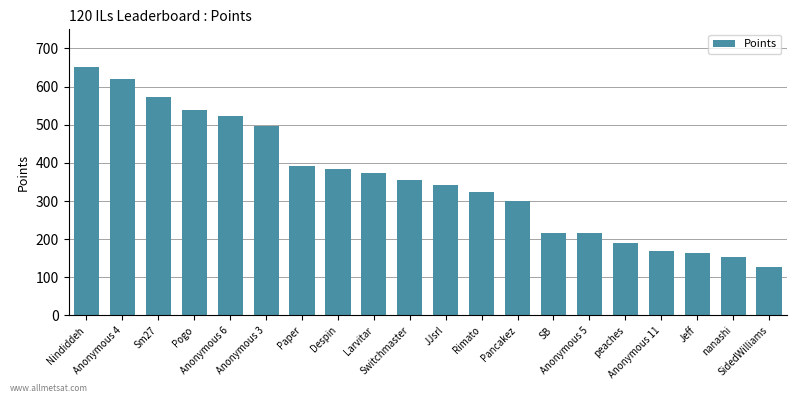

How many bars are there in total?

20